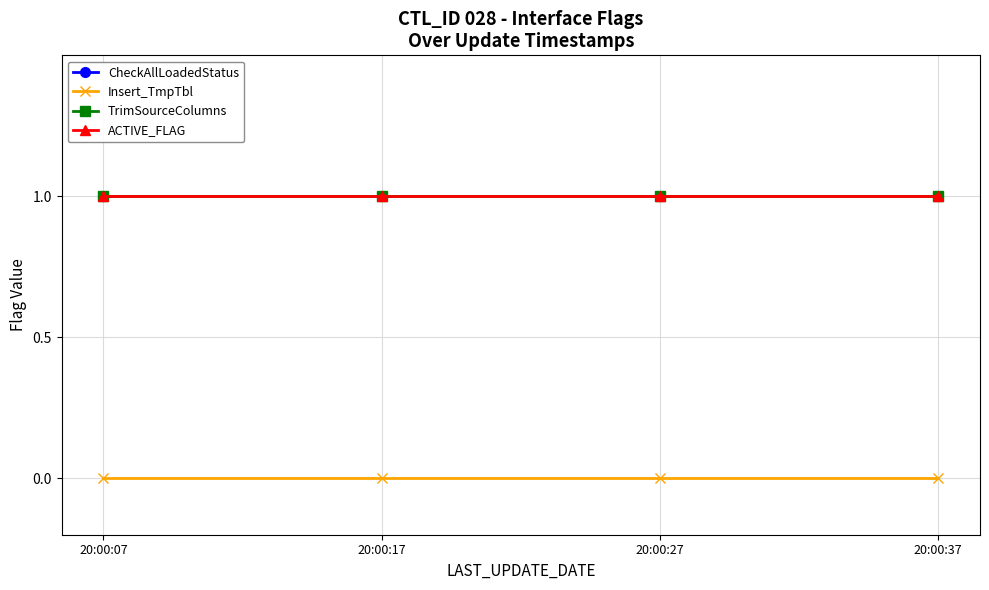

At which label is CheckAllLoadedStatus closest to 1?

20:00:07